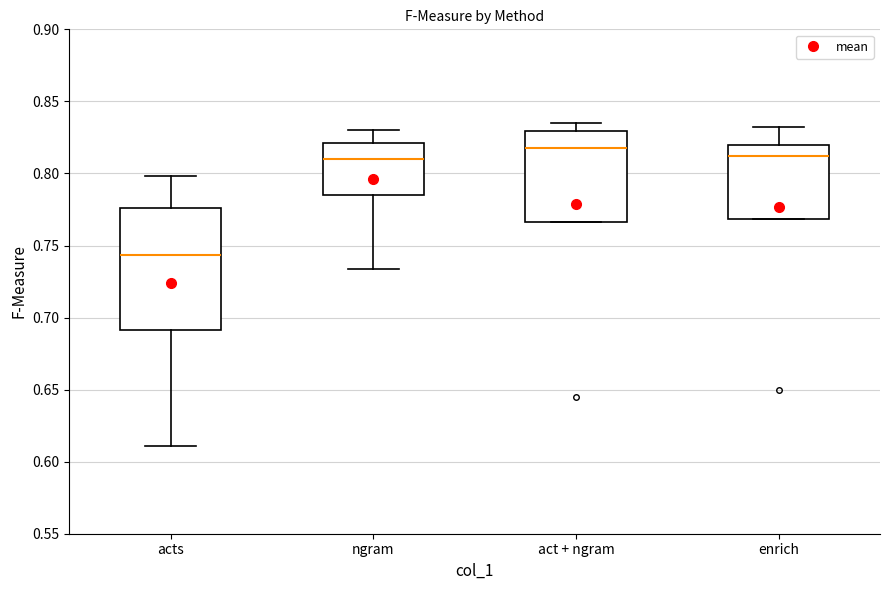

Reading left to right, transcribe this box plot: for each box, give where its median line is, the range the box spans, and where its two whiskers end, as read against the y-axis. The values are not printed on the chart, so give them approximately, as read against the axis.

acts: median 0.745, box 0.690 to 0.775, whiskers 0.610 to 0.800
ngram: median 0.810, box 0.785 to 0.820, whiskers 0.735 to 0.830
act + ngram: median 0.820, box 0.765 to 0.830, whiskers 0.765 to 0.835
enrich: median 0.810, box 0.770 to 0.820, whiskers 0.770 to 0.830